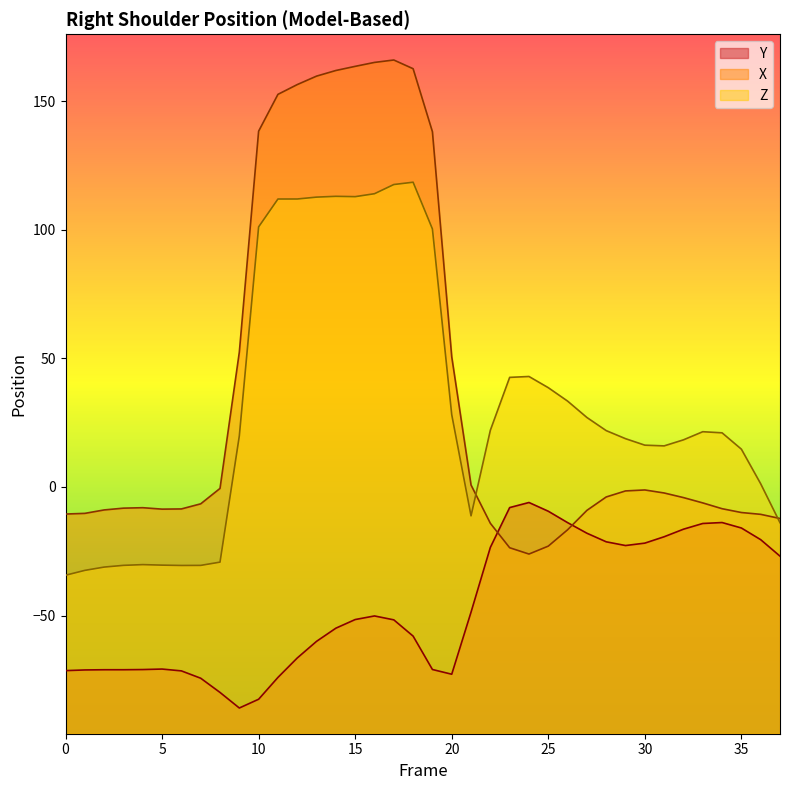

True or false: X has a value of -13.3 at 6.

False